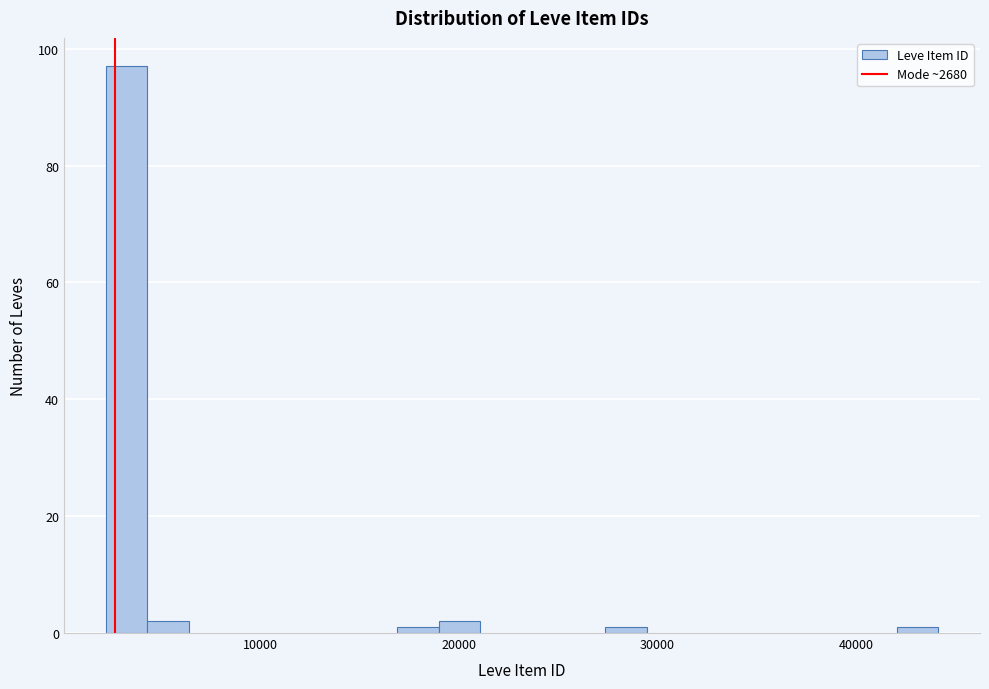

Read against the x-axis, roughly where is the centre of the tallest bar?

3000